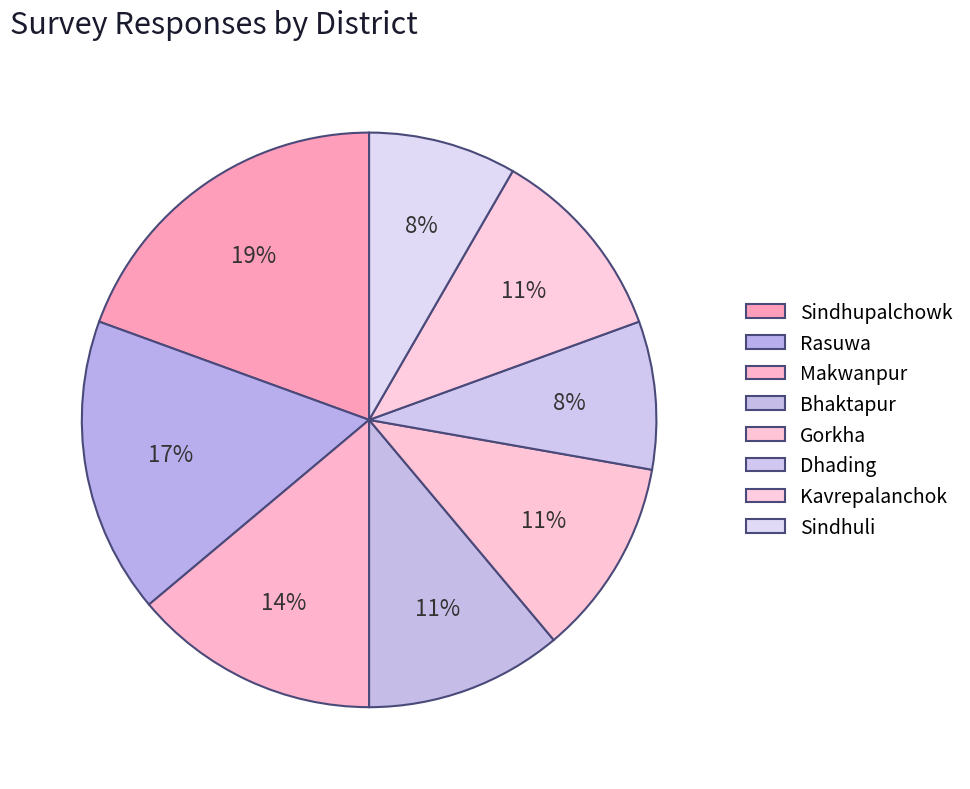

To the nearest percent, what is the combined percentage of Gorkha and Dhading?

19%